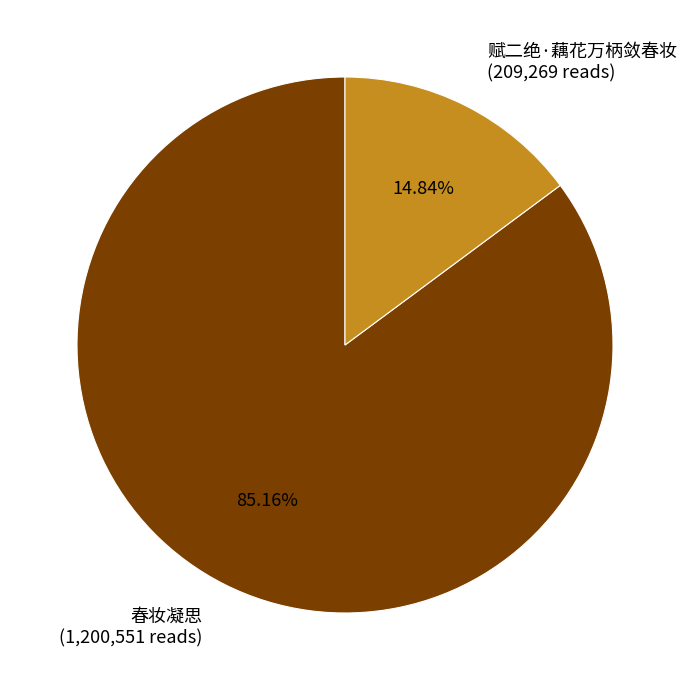

How many slices are in this pie chart?

2